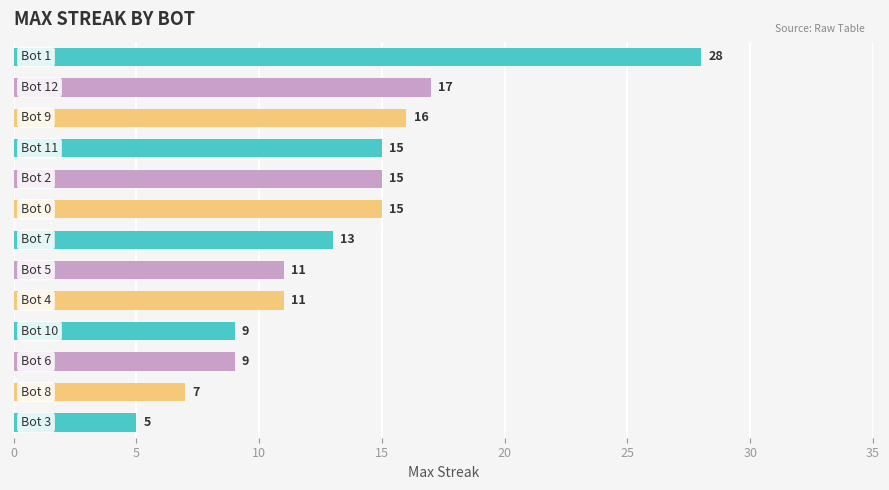

How many series are shown in this chart?

1